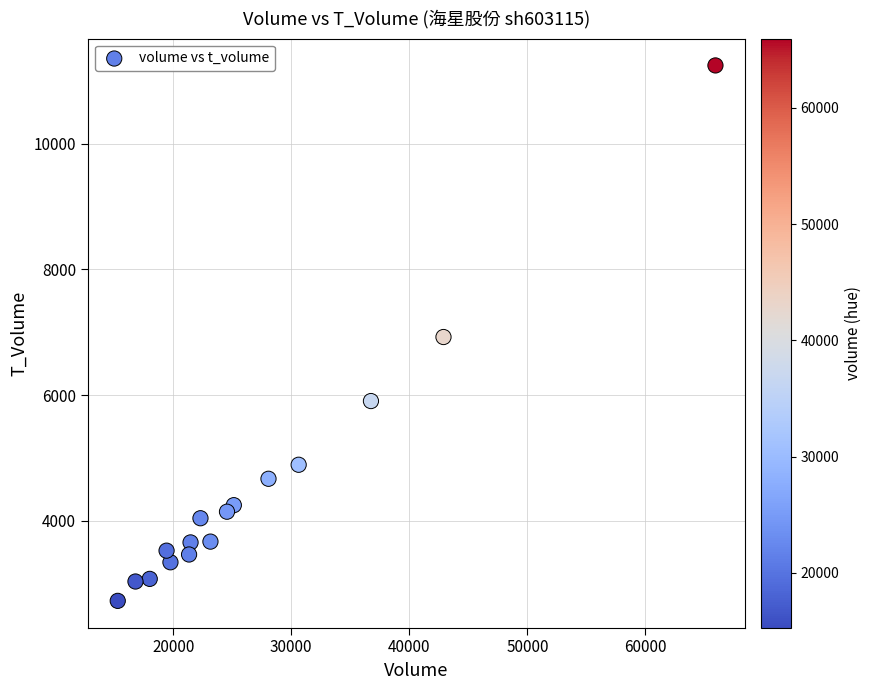

What is the range of X values (max minus min)?

50632